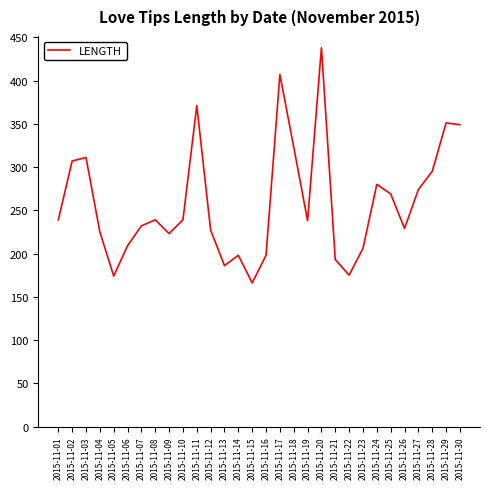

What is the approximate value at 2015-11-01, to the nearest 5?

240